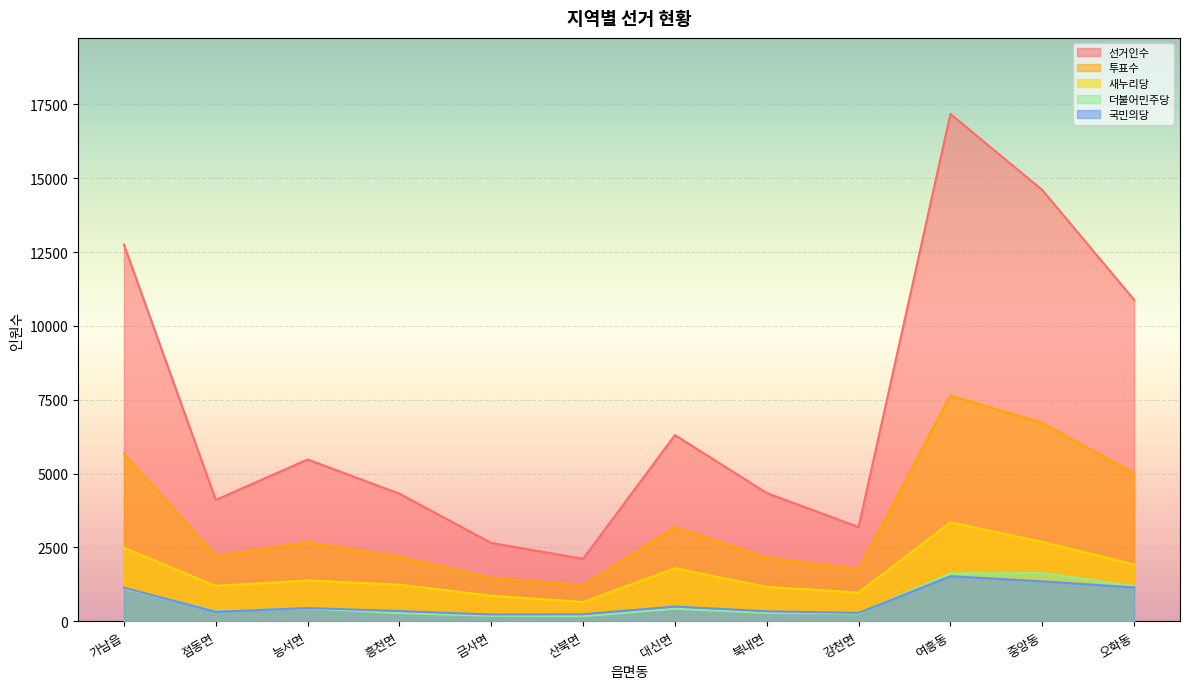

Which series has the largest total across all categories?

선거인수